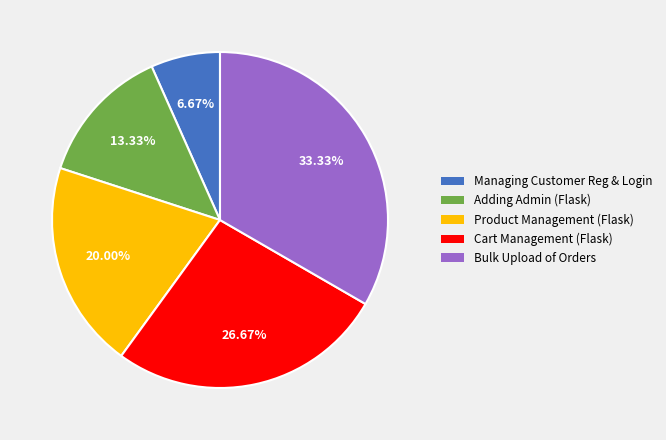

Does any single category account for the majority?

No